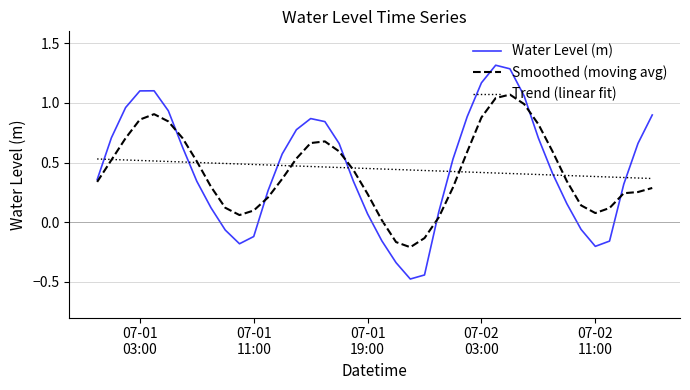

What are all the series names shown in the legend?

Water Level (m), Smoothed (moving avg), Trend (linear fit)